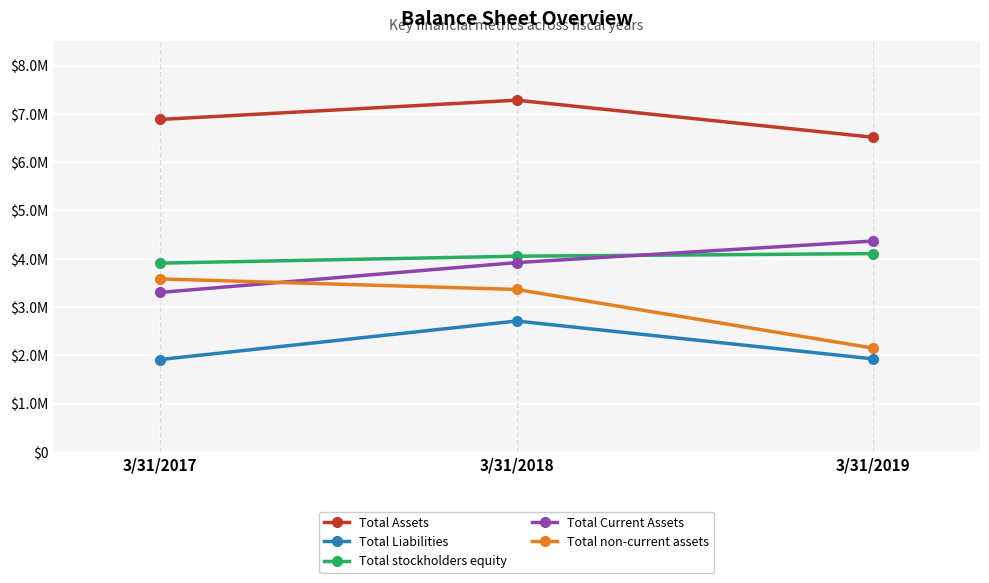

Reading left to right, extract all data points from this chart.

Total Assets: 6883253	7281892	6514700
Total Liabilities: 1912274	2709567	1925816
Total stockholders equity: 3908300	4051669	4104955
Total Current Assets: 3301642	3919156	4365712
Total non-current assets: 3581611	3362736	2148988